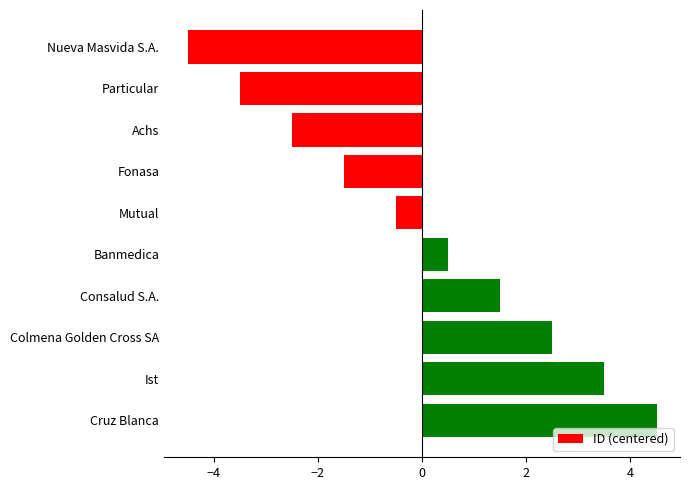

Reading top to bottom, transcribe all the data shown in this chart.

-4.5	-3.5	-2.5	-1.5	-0.5	0.5	1.5	2.5	3.5	4.5